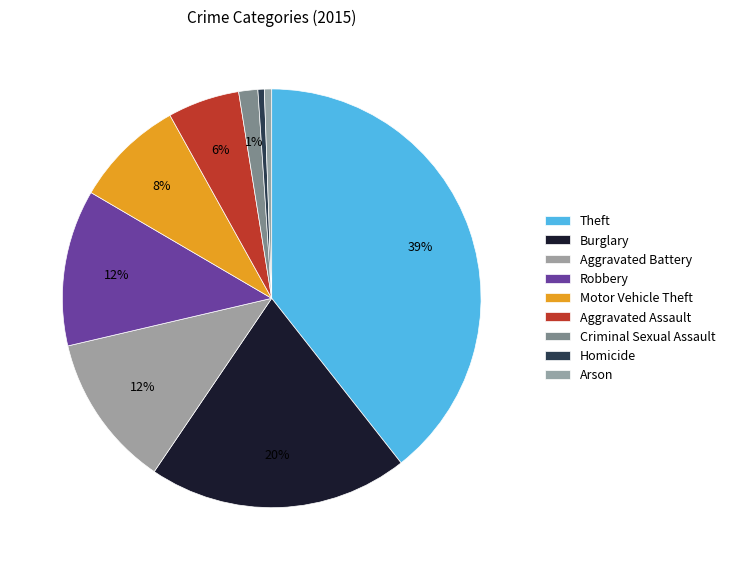

How many segments does this pie chart have?

9